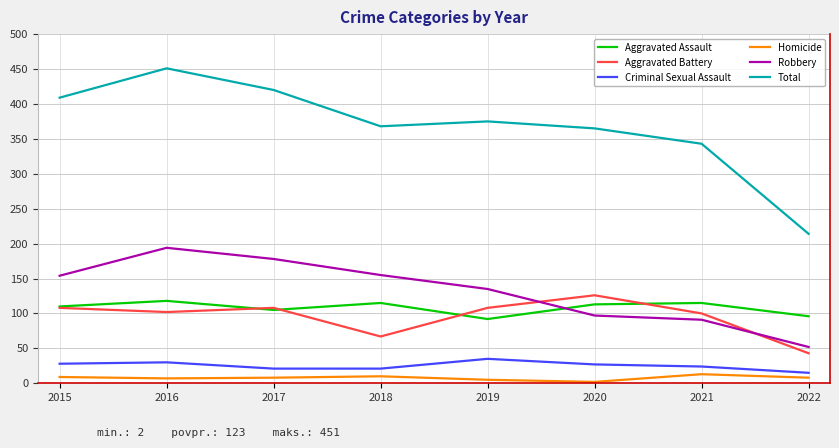

Where is Aggravated Assault nearest to the value 105?

2017